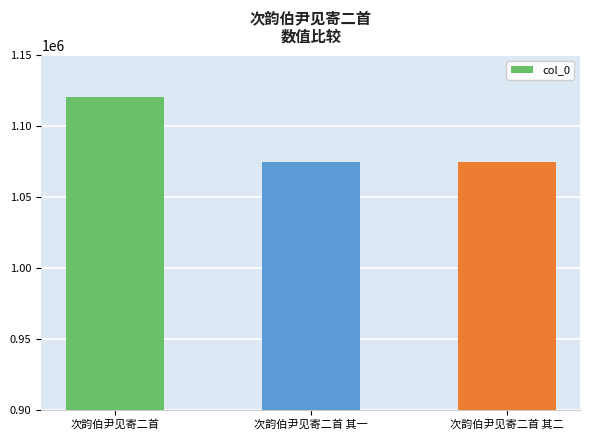

What is the difference between the maximum and minimum values?

45577